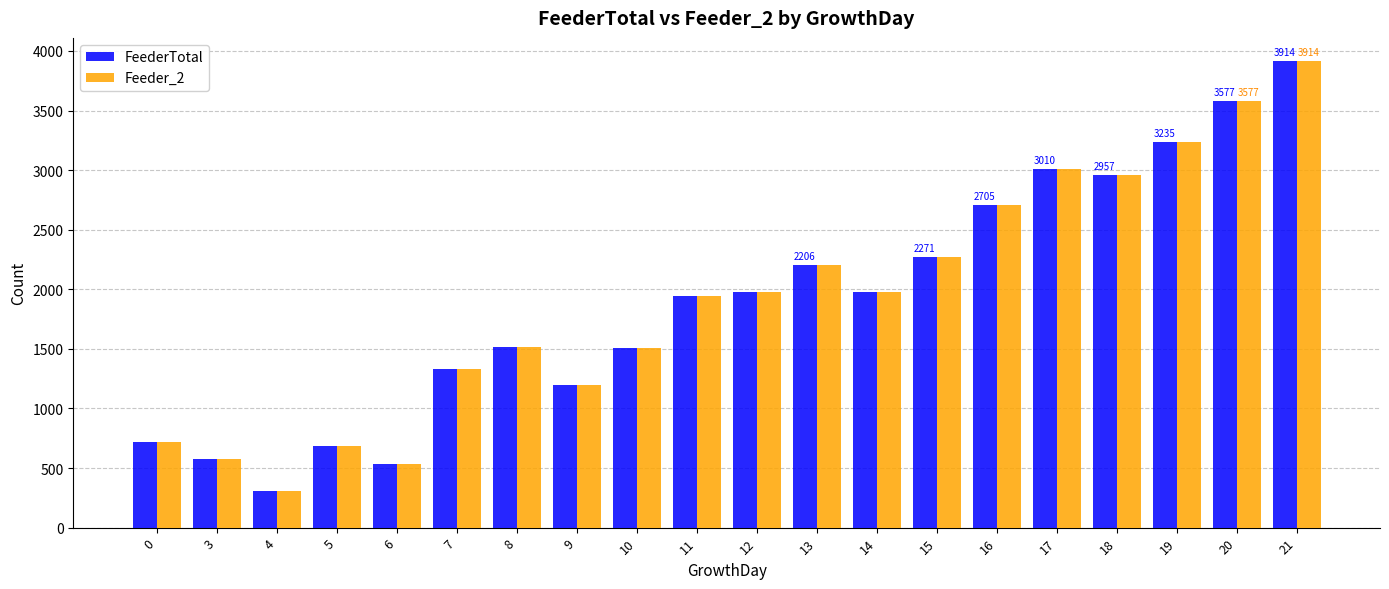

What is the difference between the second highest and second lowest values in the FeederTotal series?

3047